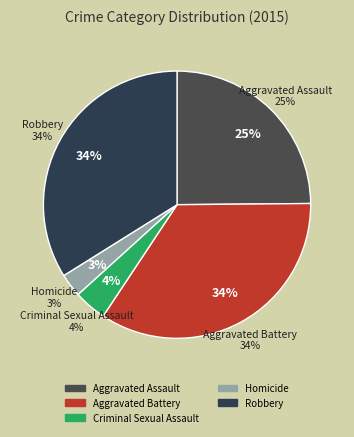

Approximately how many times larger is the value at Aggravated Battery compared to Criminal Sexual Assault?

8.7